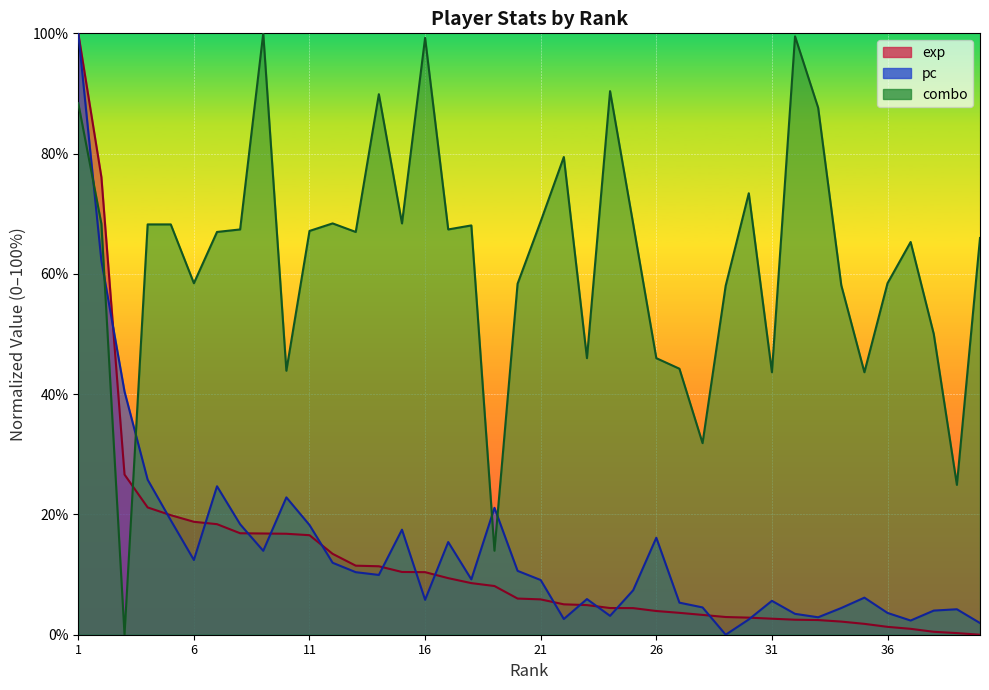

How many interior local peaks does the combo series have?

10